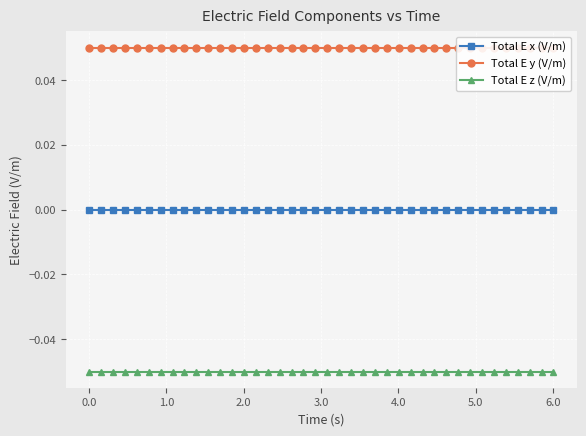

True or false: Total E x (V/m) and Total E z (V/m) cross at least once.

False